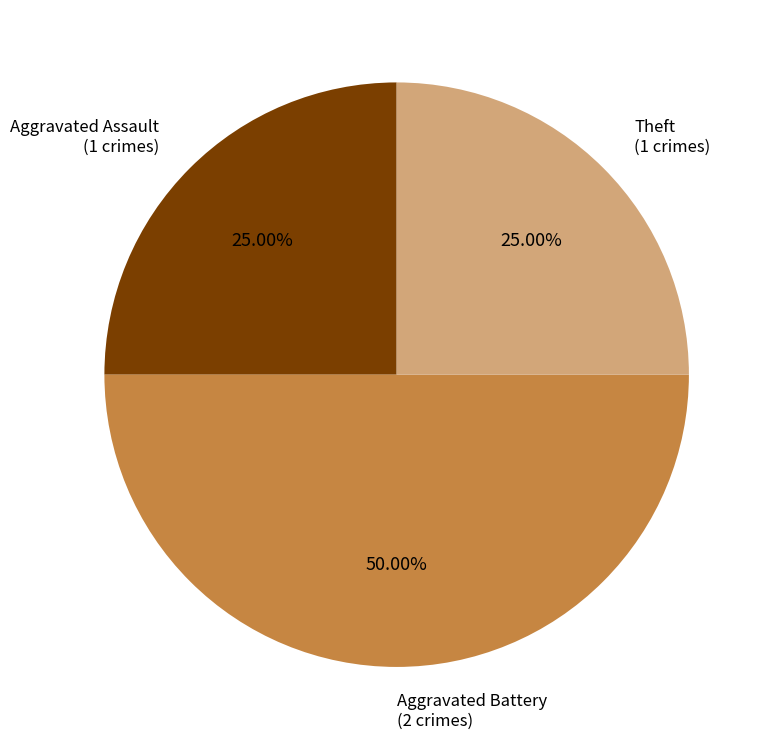

How many segments does this pie chart have?

3